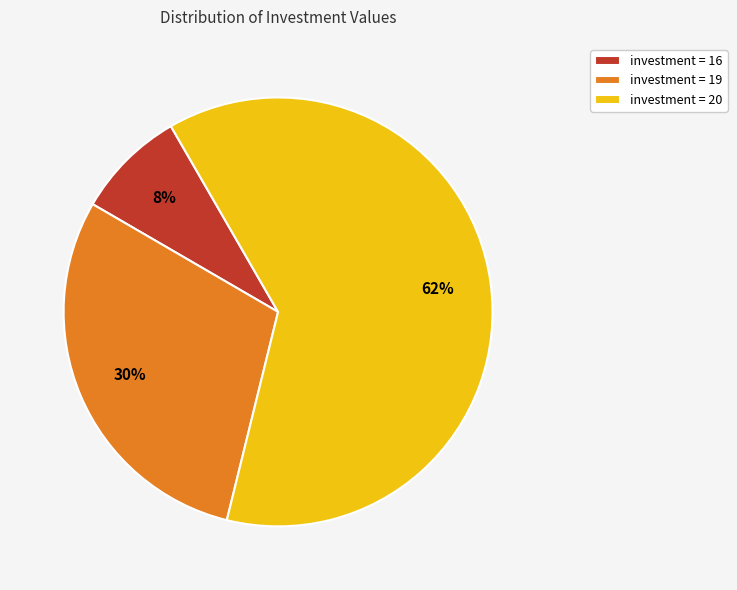

What is the ratio of the value at investment = 20 to the value at investment = 19?

2.1